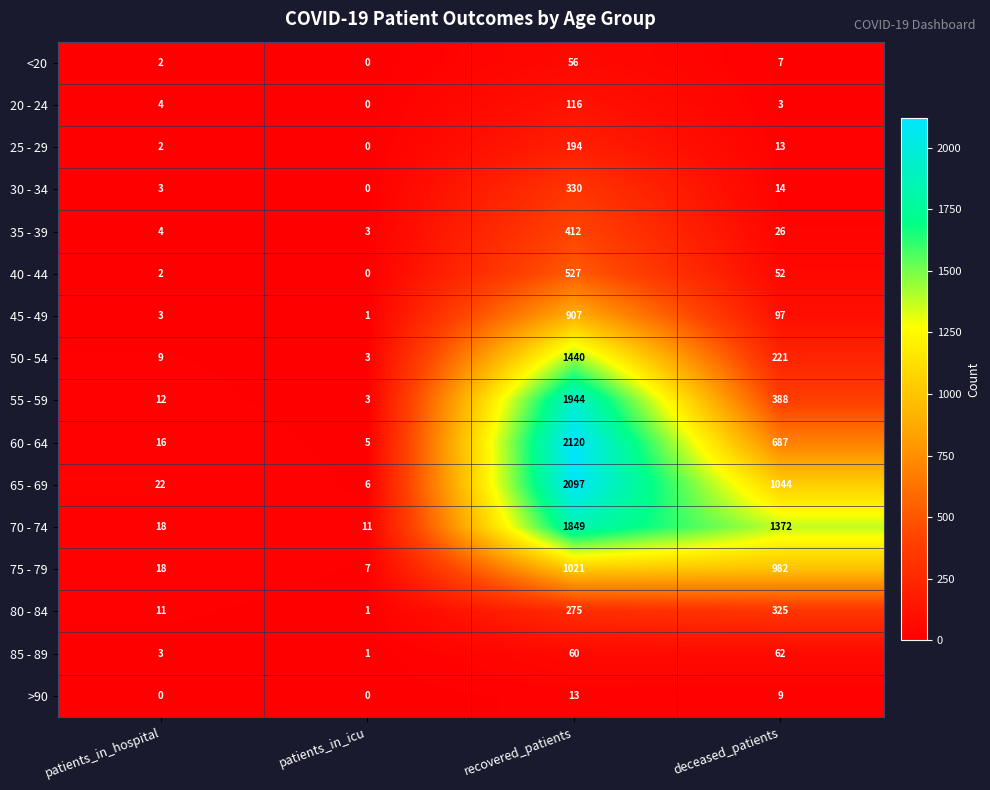

Which label corresponds to the largest value in the chart?

recovered_patients